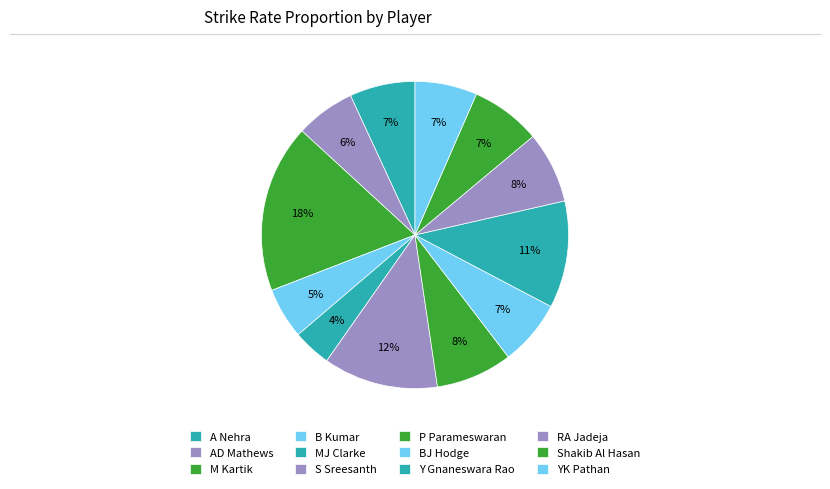

The S Sreesanth slice represents 6% of the pie. True or false?

False